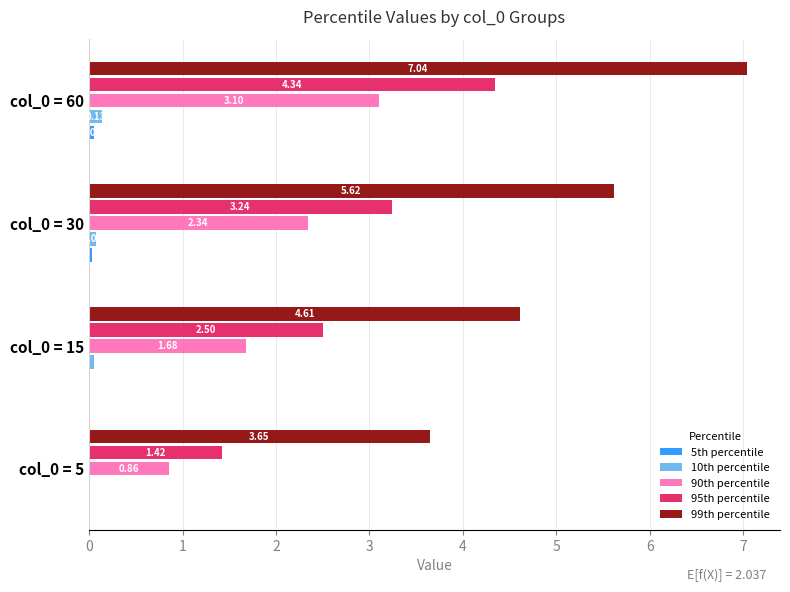

What is the sum of all 99th percentile values?

20.9